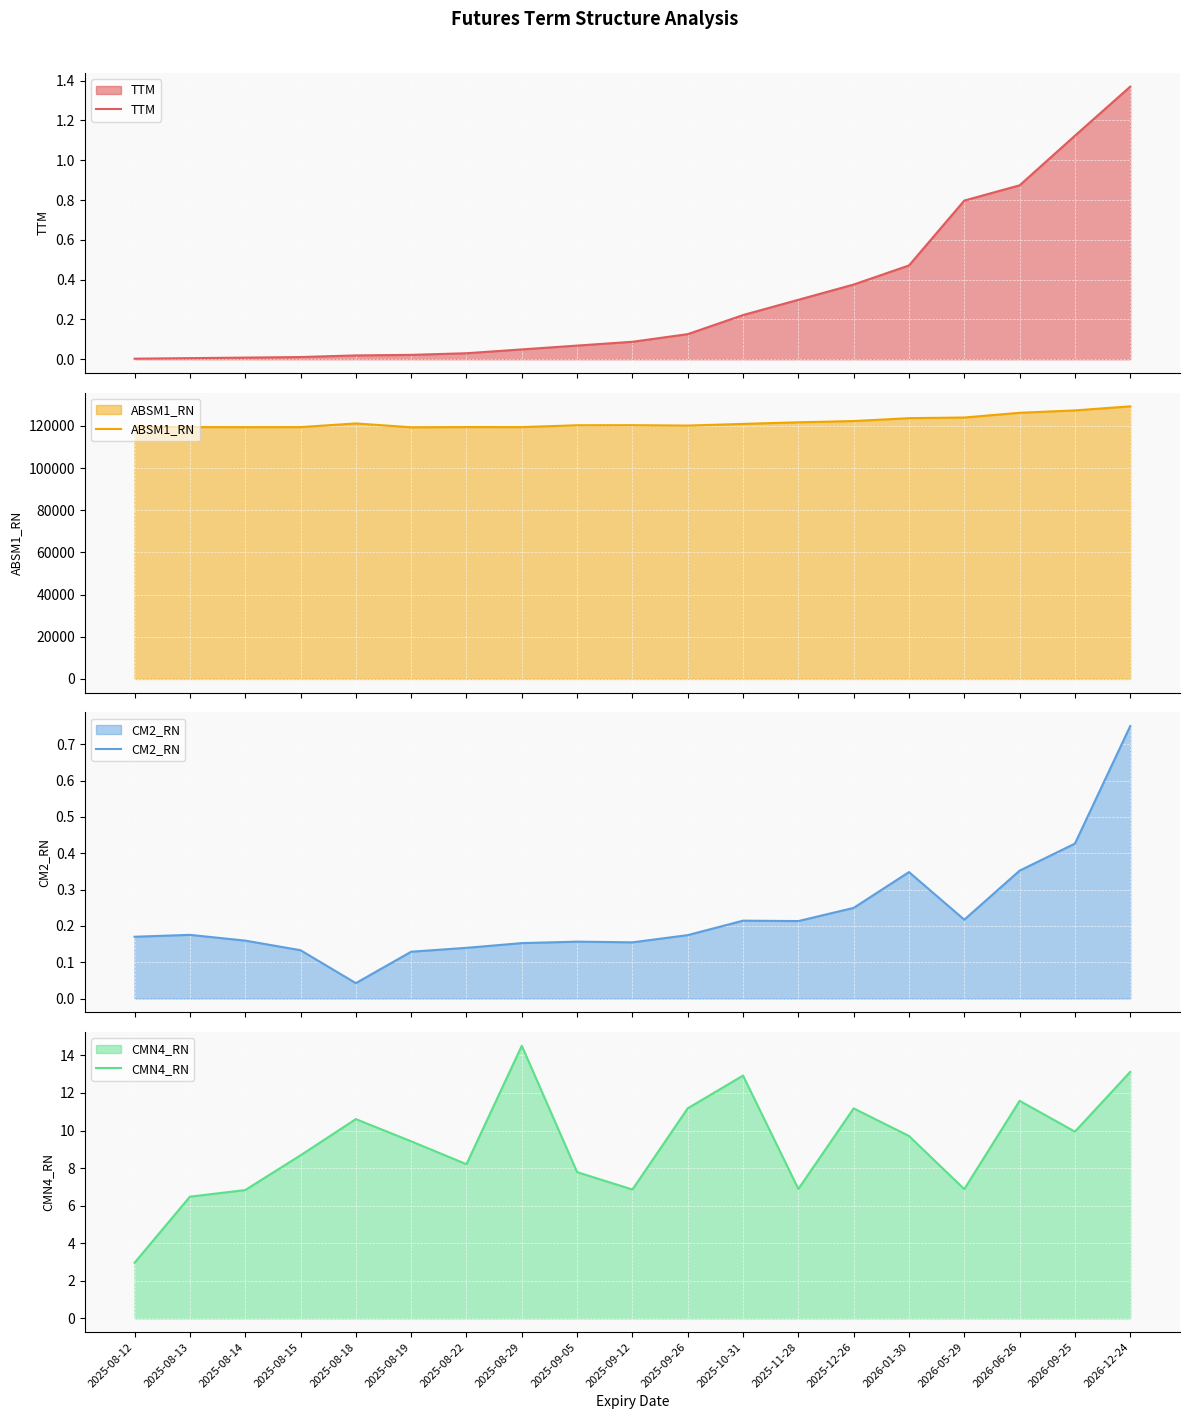

Reading right to left, what are all the values shown in this chart?

TTM: 2026-12-24=1.4	2026-09-25=1.1	2026-06-26=0.9	2026-05-29=0.8	2026-01-30=0.5	2025-12-26=0.4	2025-11-28=0.3	2025-10-31=0.2	2025-09-26=0.1	2025-09-12=0.1	2025-09-05=0.1	2025-08-29=0.0	2025-08-22=0.0	2025-08-19=0.0	2025-08-18=0.0	2025-08-15=0.0	2025-08-14=0.0	2025-08-13=0.0	2025-08-12=0.0
ABSM1_RN: 2026-12-24=129296.6	2026-09-25=127371.5	2026-06-26=126239.9	2026-05-29=123998.6	2026-01-30=123695.0	2025-12-26=122321.4	2025-11-28=121734.0	2025-10-31=120968.8	2025-09-26=120169.8	2025-09-12=120359.0	2025-09-05=120324.4	2025-08-29=119456.7	2025-08-22=119470.6	2025-08-19=119374.5	2025-08-18=121188.6	2025-08-15=119451.2	2025-08-14=119426.5	2025-08-13=119464.2	2025-08-12=119474.0
CM2_RN: 2026-12-24=0.7	2026-09-25=0.4	2026-06-26=0.4	2026-05-29=0.2	2026-01-30=0.3	2025-12-26=0.2	2025-11-28=0.2	2025-10-31=0.2	2025-09-26=0.2	2025-09-12=0.2	2025-09-05=0.2	2025-08-29=0.2	2025-08-22=0.1	2025-08-19=0.1	2025-08-18=0.0	2025-08-15=0.1	2025-08-14=0.2	2025-08-13=0.2	2025-08-12=0.2
CMN4_RN: 2026-12-24=13.1	2026-09-25=9.9	2026-06-26=11.6	2026-05-29=6.9	2026-01-30=9.7	2025-12-26=11.2	2025-11-28=6.9	2025-10-31=12.9	2025-09-26=11.2	2025-09-12=6.9	2025-09-05=7.8	2025-08-29=14.5	2025-08-22=8.2	2025-08-19=9.4	2025-08-18=10.6	2025-08-15=8.7	2025-08-14=6.8	2025-08-13=6.5	2025-08-12=3.0